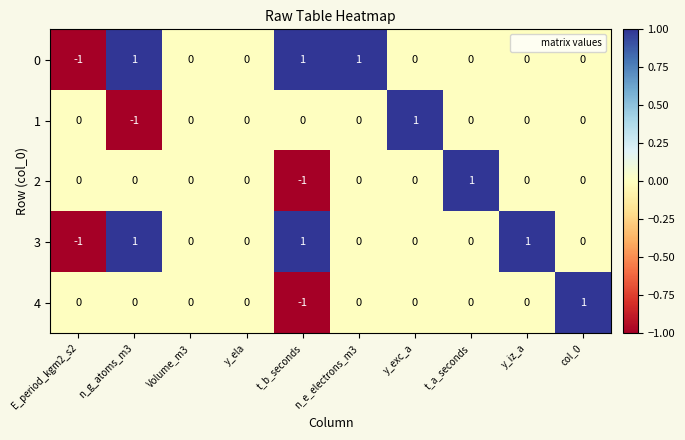

Count the number of categories in the chart.

10